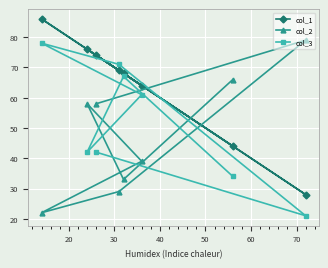

What is the maximum value for col_3?

78